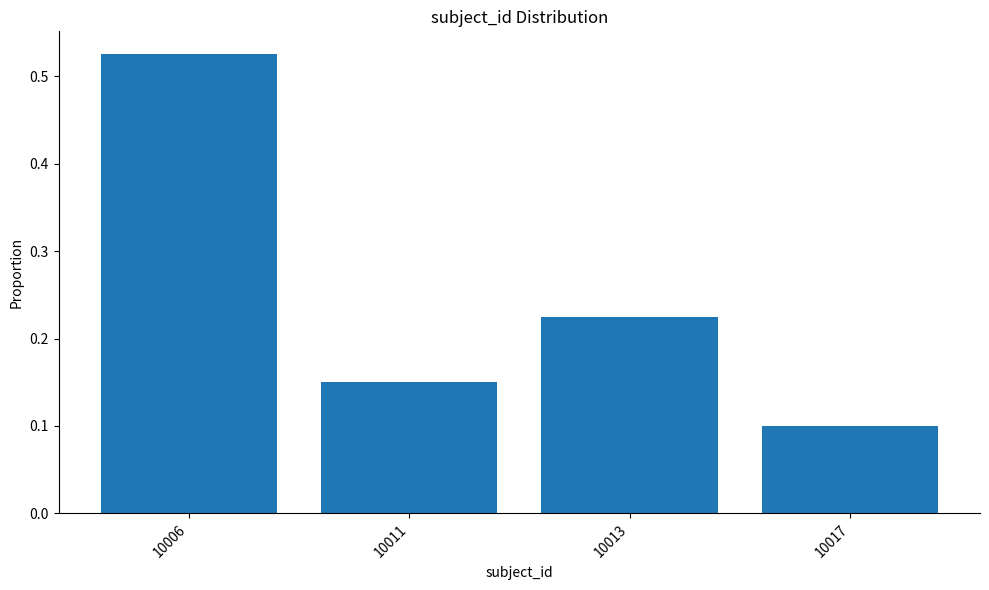

What is the difference between the values at 10006 and 10017?

0.4